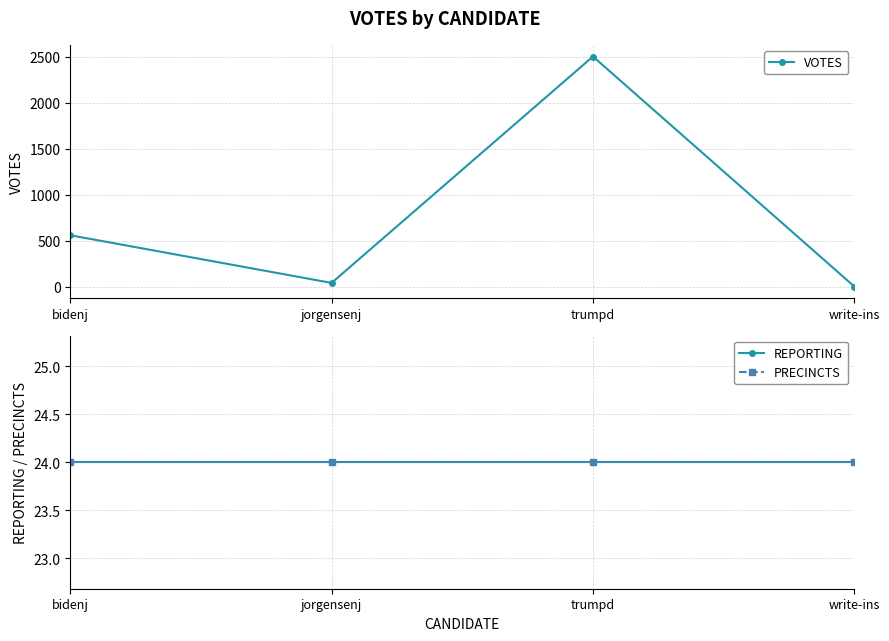

Which category has the lowest value in the REPORTING series?

bidenj